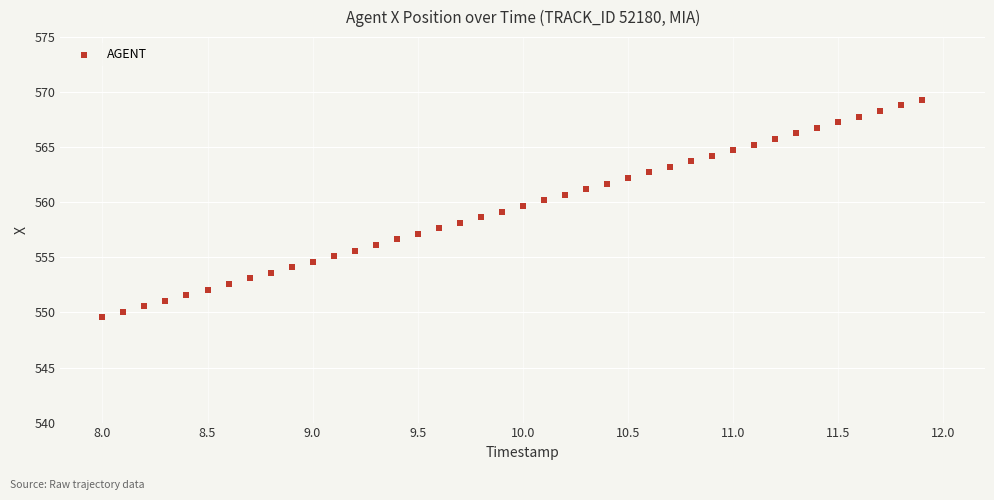

What is the range of X values (max minus min)?

3.9